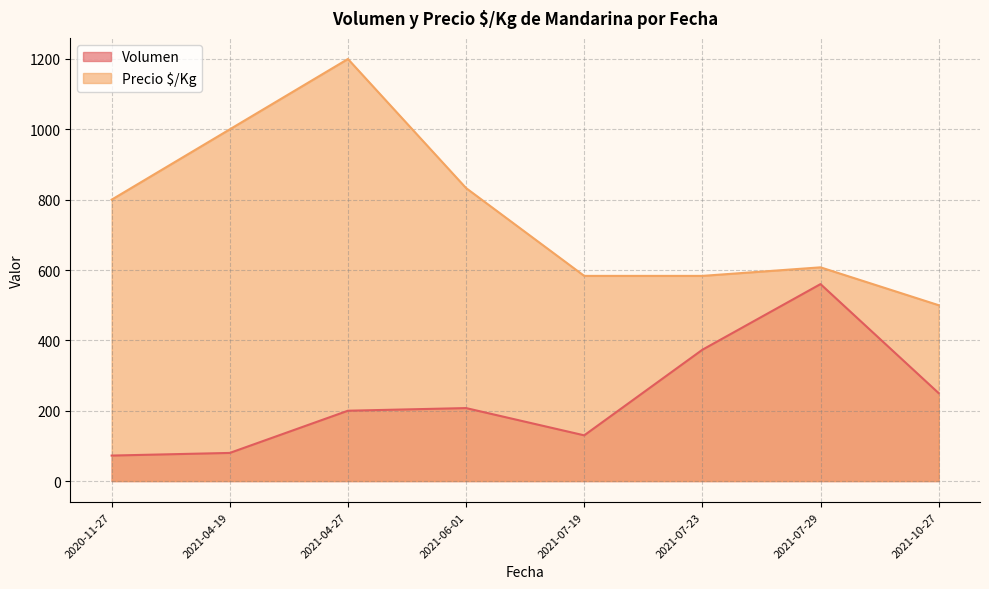

In Volumen, how many points are higher than both neighbors (excluding endpoints)?

2